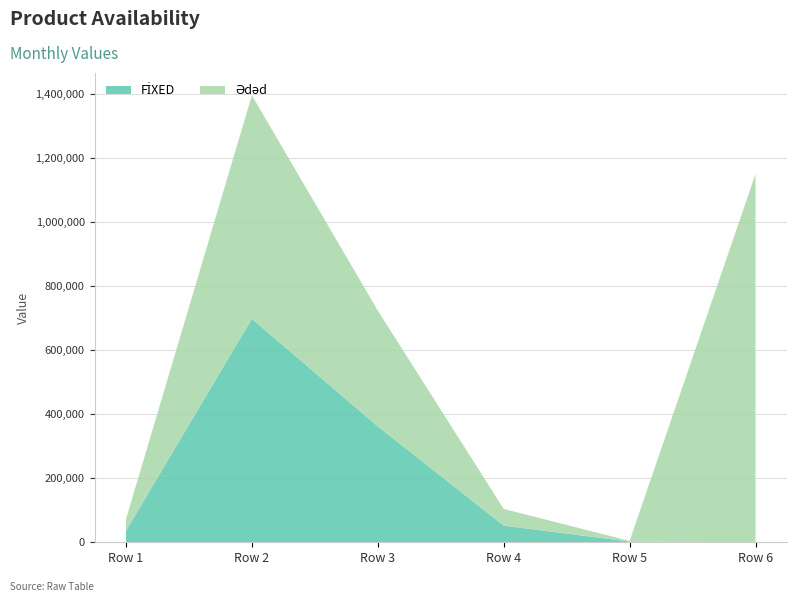

What is the total value across all series at Row 4?

104294.2